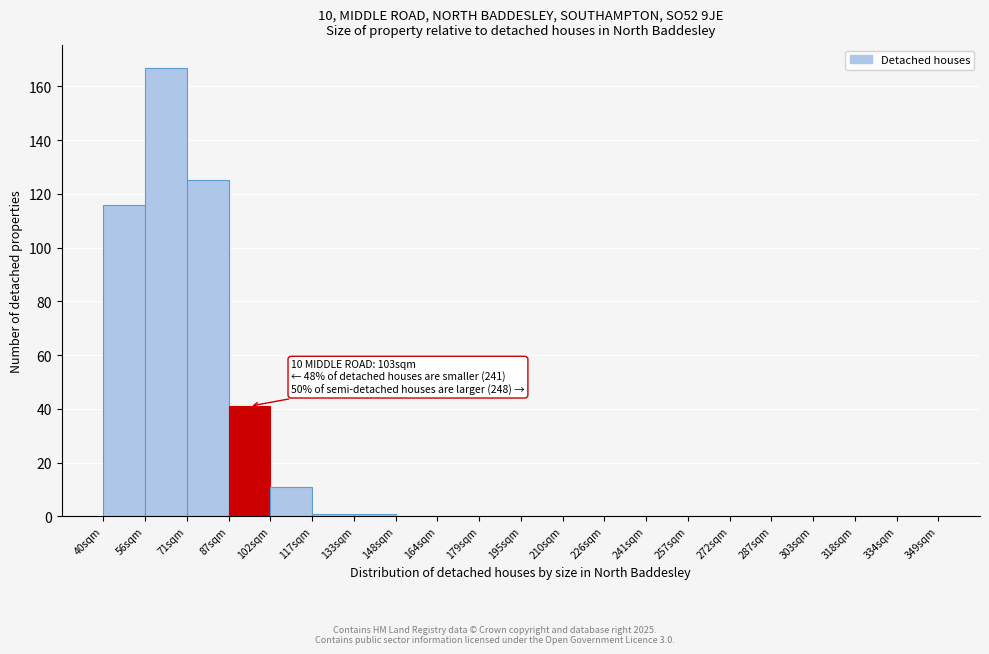

Over which range of the x-axis is the bar tallest?

55.5 to 71.0